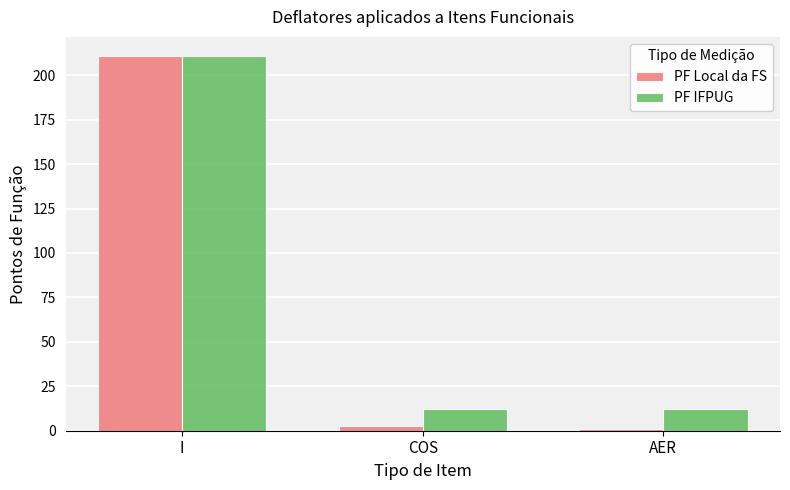

Rank the series at COS from lowest to highest value.

PF Local da FS, PF IFPUG